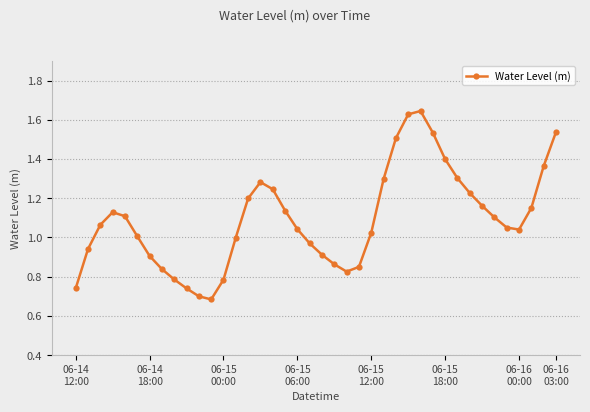

What is the sum of all values?

43.7